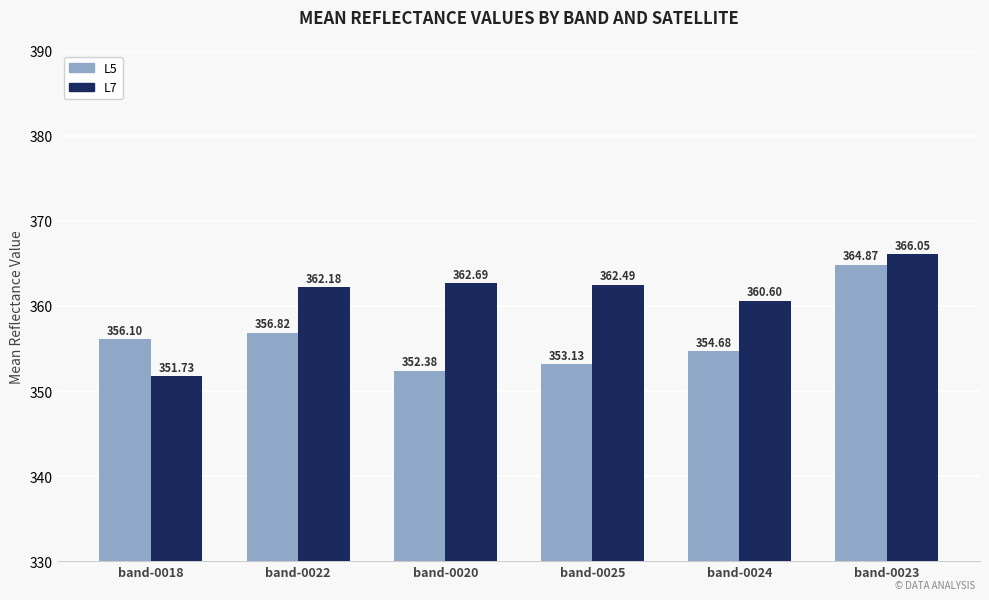

What is the spread (max minus min) of values at band-0020?

10.3